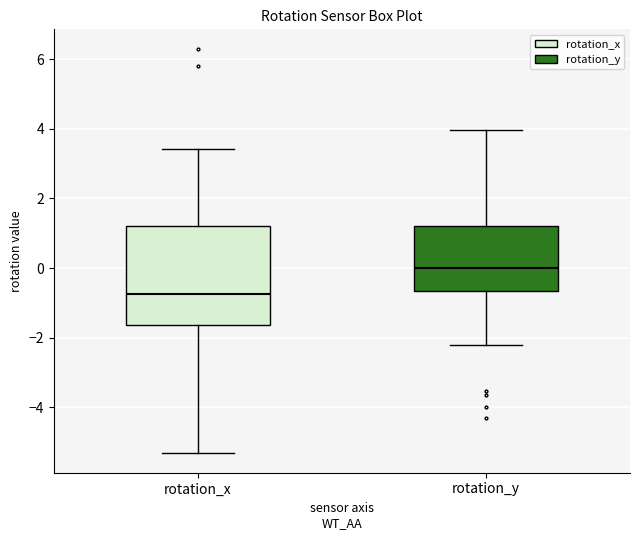

Which box is the tallest, from its lower edge to its upper edge?

rotation_x